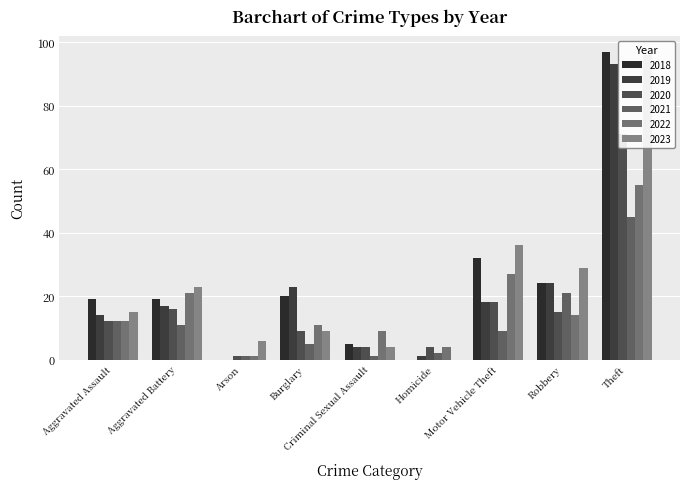

At which label is 2020 closest to 36?

Motor Vehicle Theft